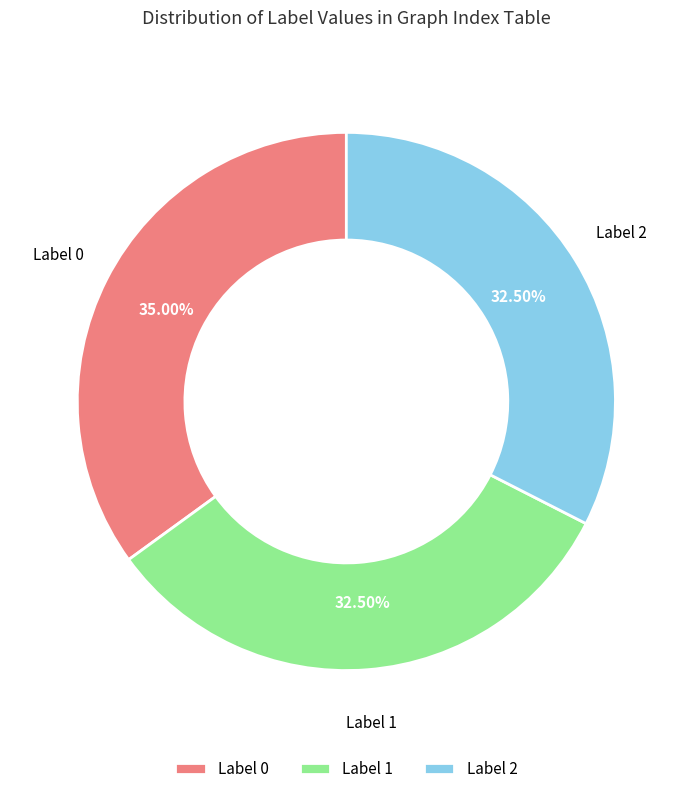

How many segments does this pie chart have?

3